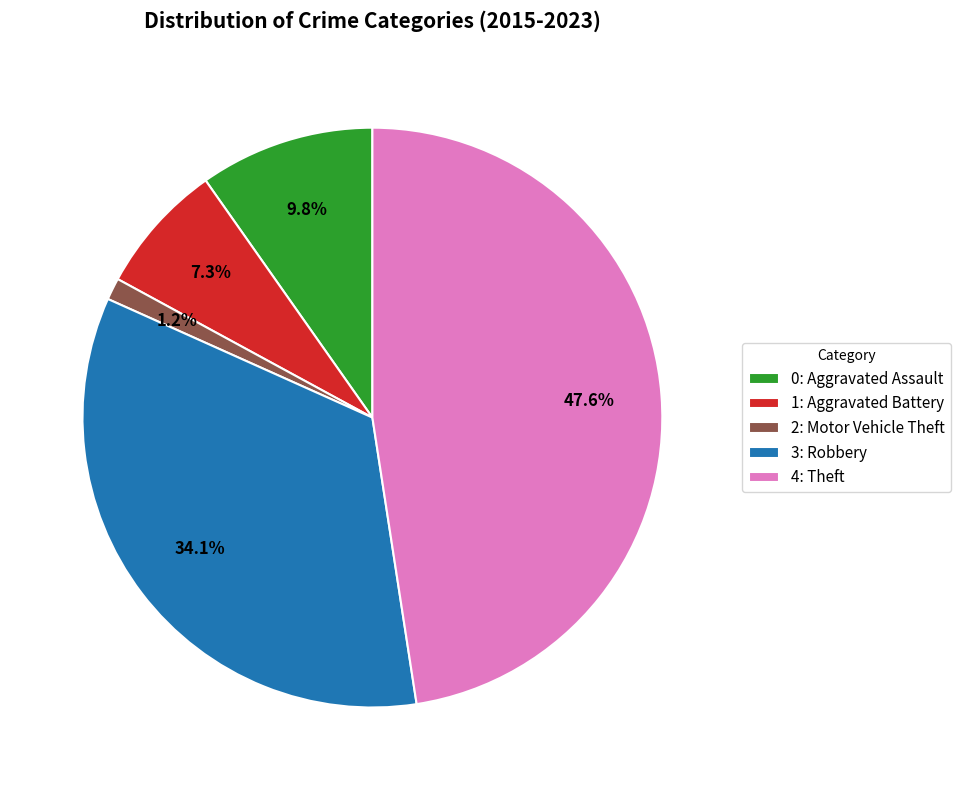

To the nearest percent, what is the average slice percentage?

20%